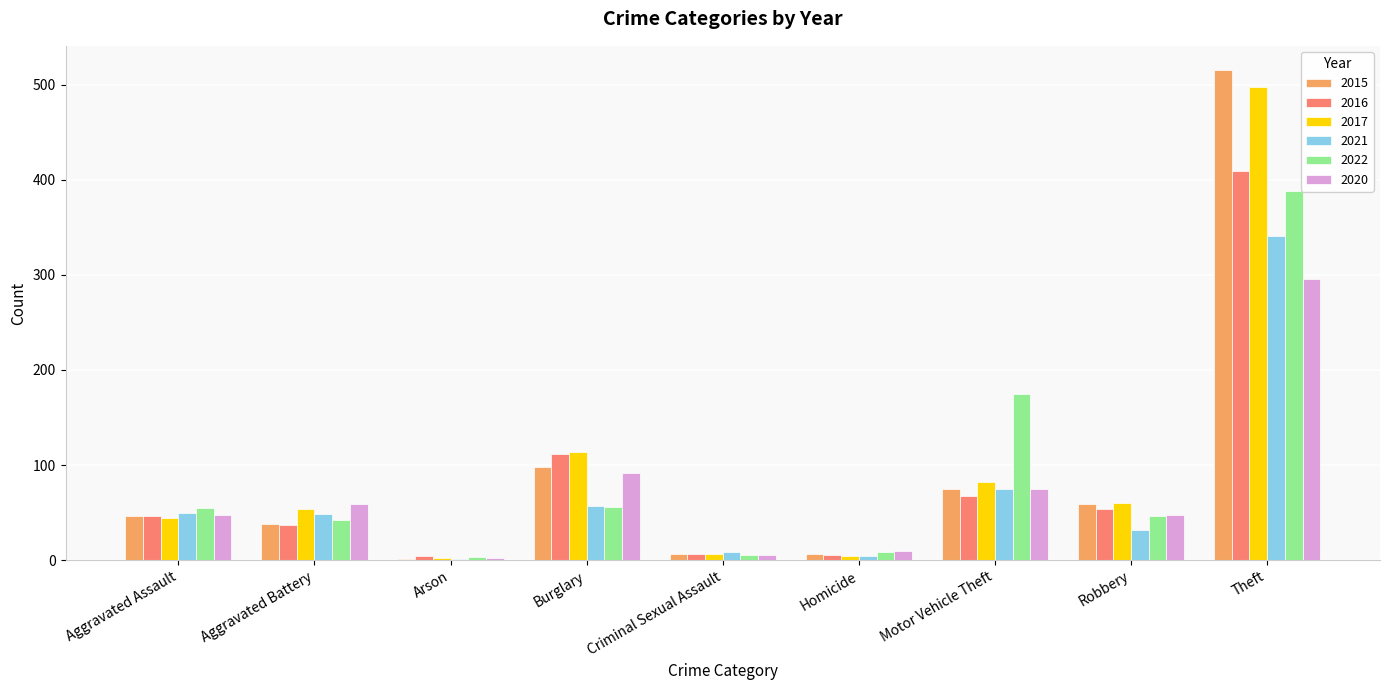

Which label corresponds to the largest value in the chart?

Theft